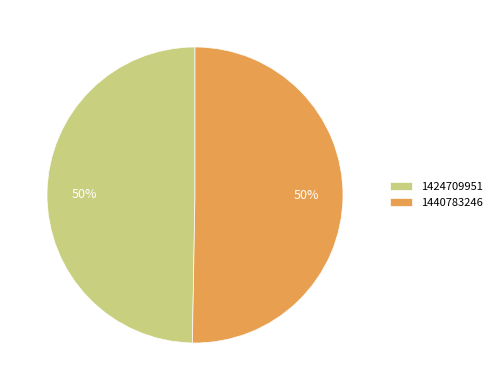

What is the ratio of the value at 1424709951 to the value at 1440783246?

1.0